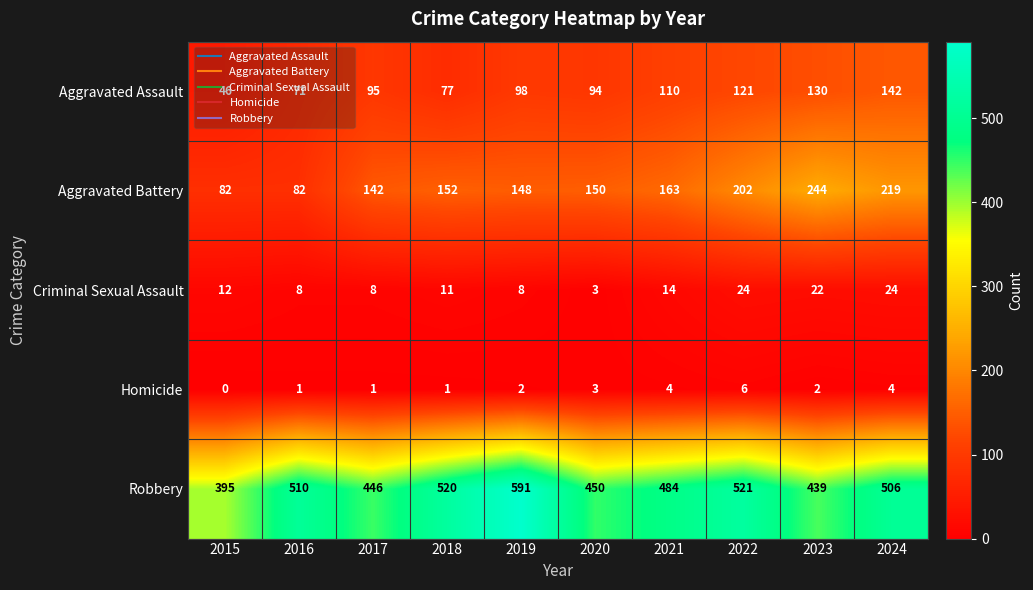

Where is Criminal Sexual Assault nearest to the value 13?

2015